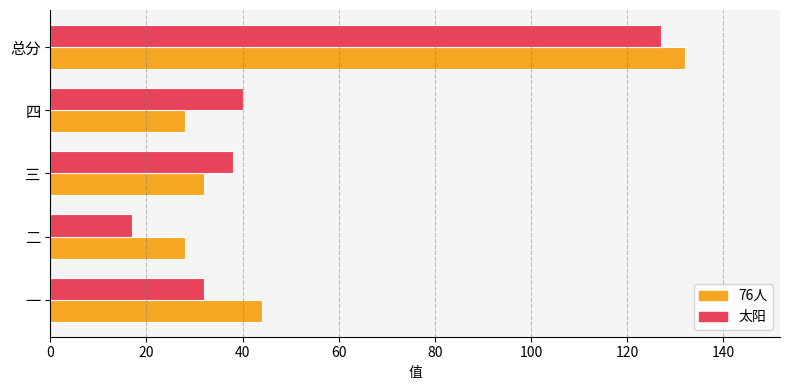

What is the maximum value shown in the chart?

132